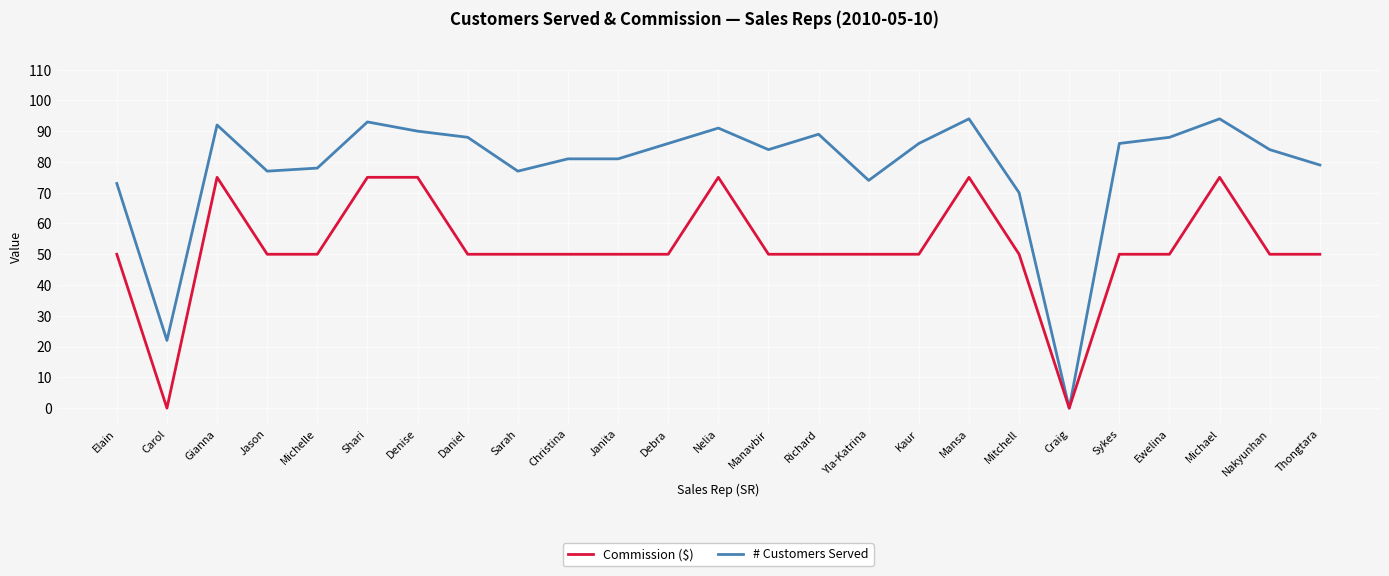

How many lines are shown in the chart?

2